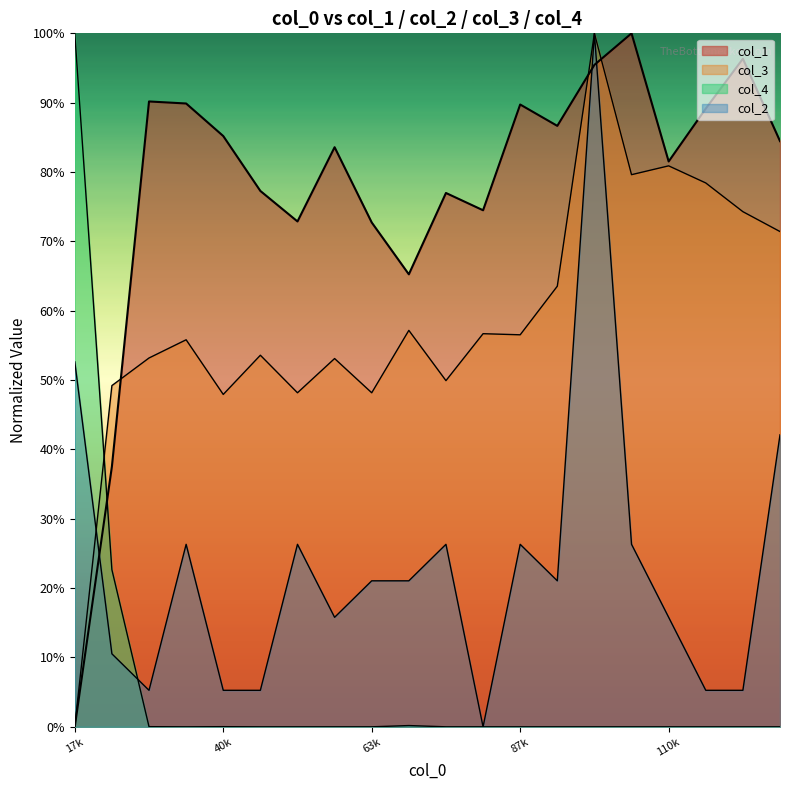

Where is col_2 nearest to the value 0?

81340